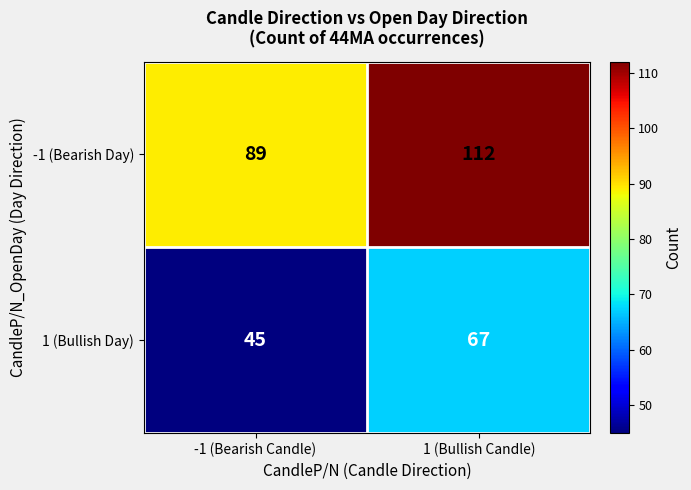

Where is -1 (Bearish Day) nearest to the value 100?

-1 (Bearish Candle)